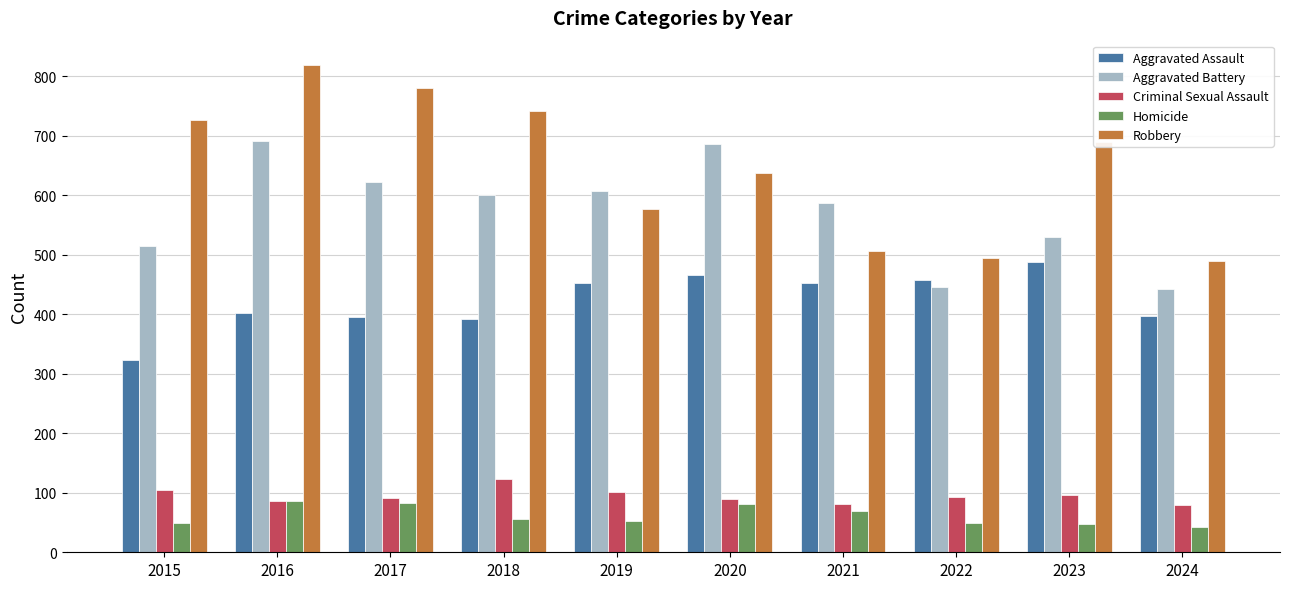

What is the value of the Homicide bar at the 2nd from the left?

87